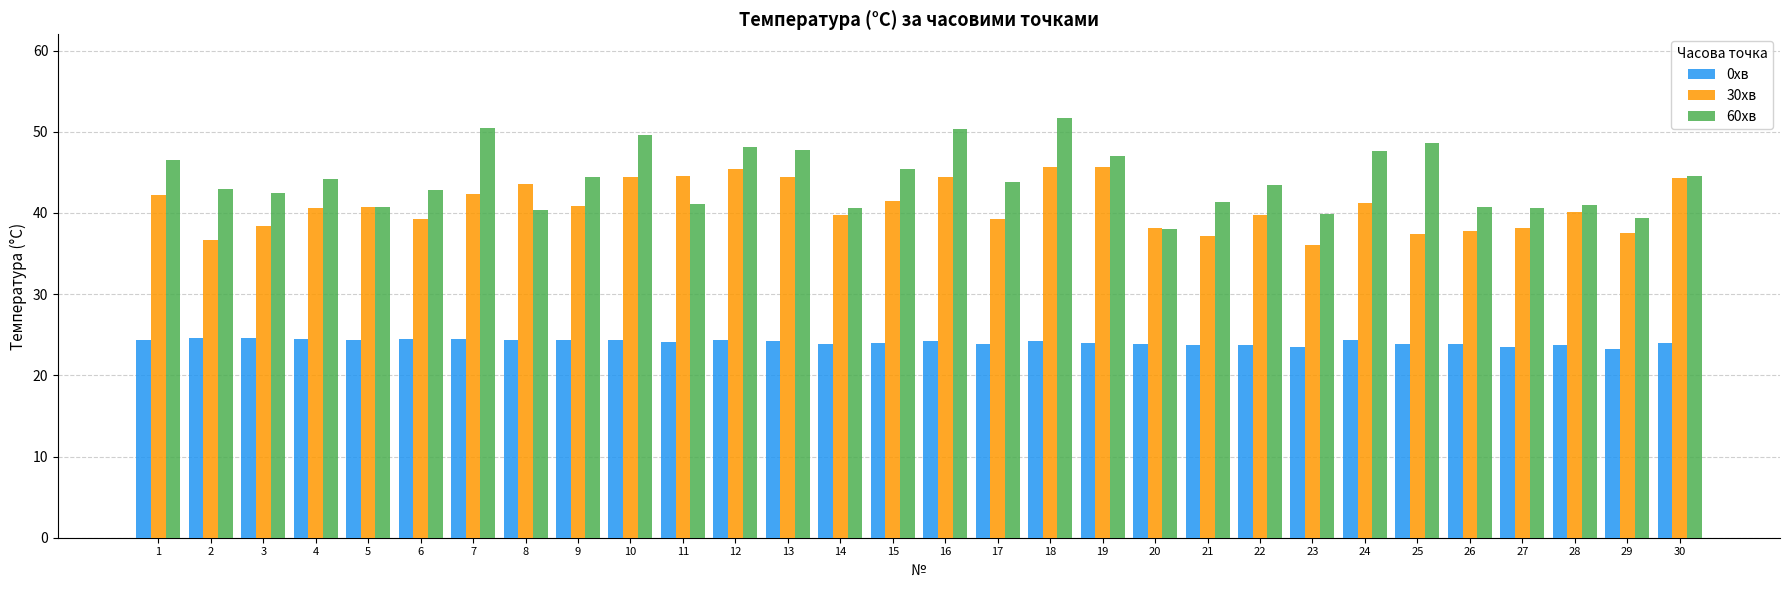

The value of 30хв at 10 is 18.1. True or false?

False